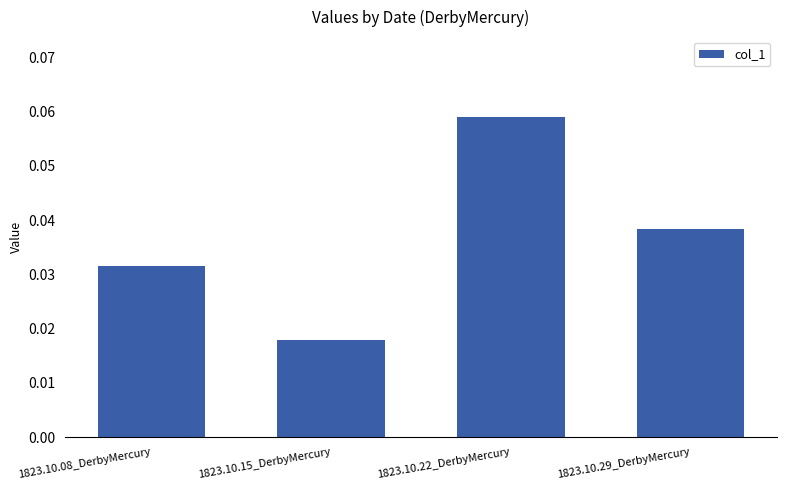

Rank the categories by value from highest to lowest.

1823.10.22_DerbyMercury, 1823.10.29_DerbyMercury, 1823.10.08_DerbyMercury, 1823.10.15_DerbyMercury